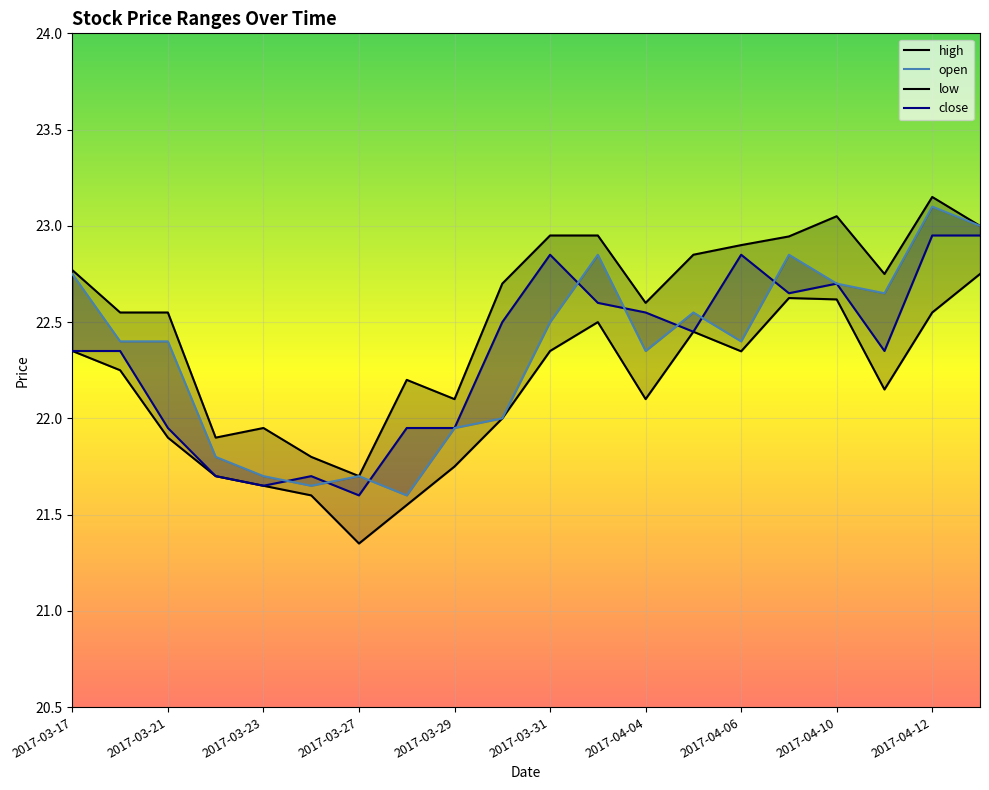

What is the difference between the highest and lowest values at 2017-04-11?

0.6